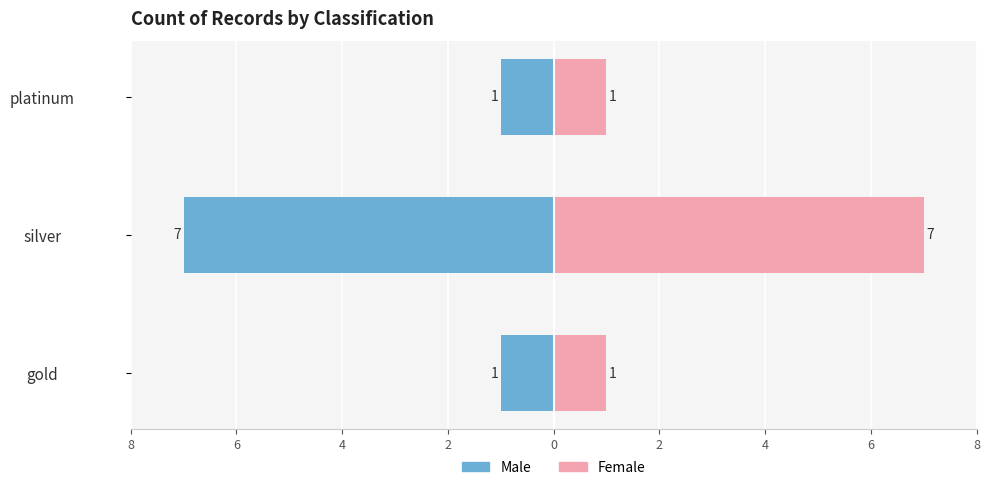

What is the minimum value for Female?

1